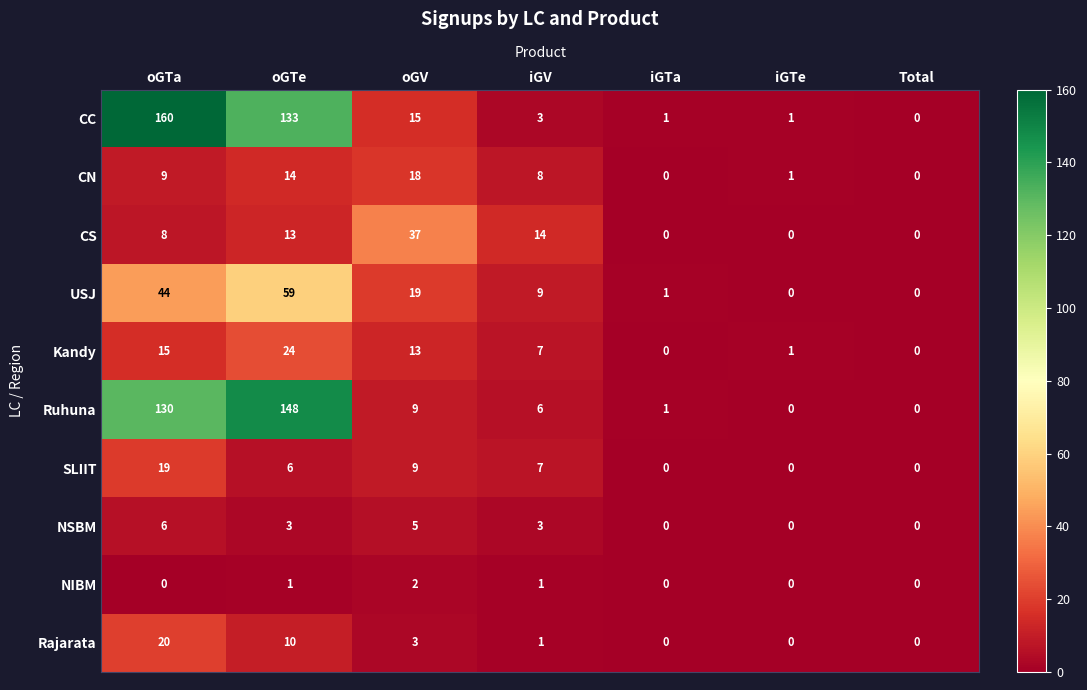

At how many categories does at least one series exceed 26?

3